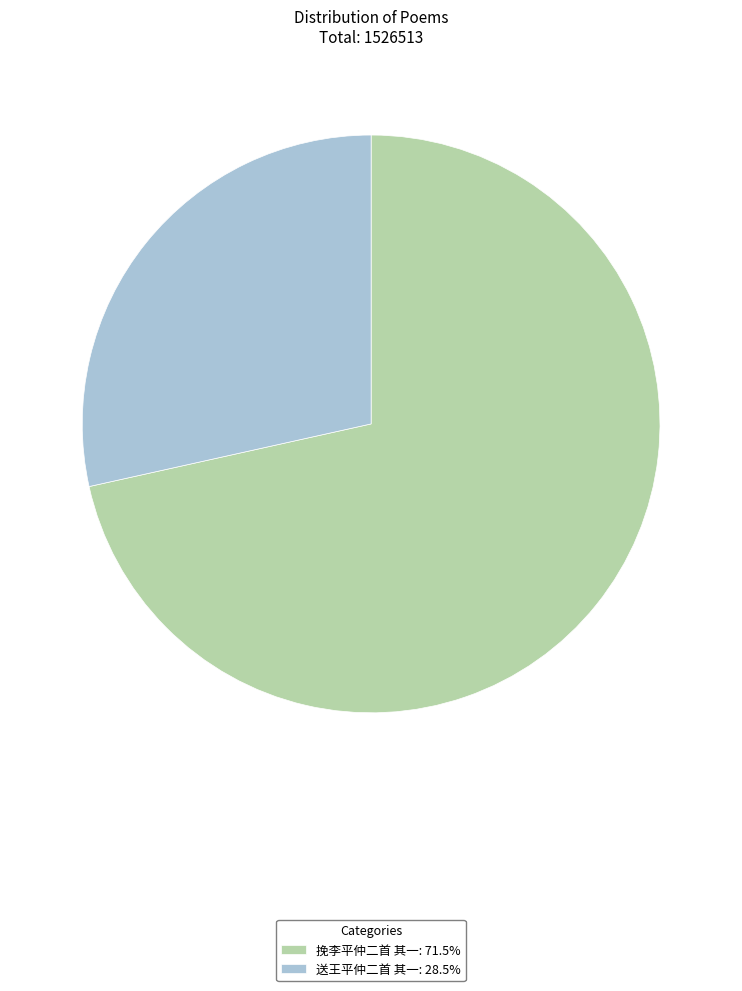

Which slice is the largest?

挽李平仲二首 其一